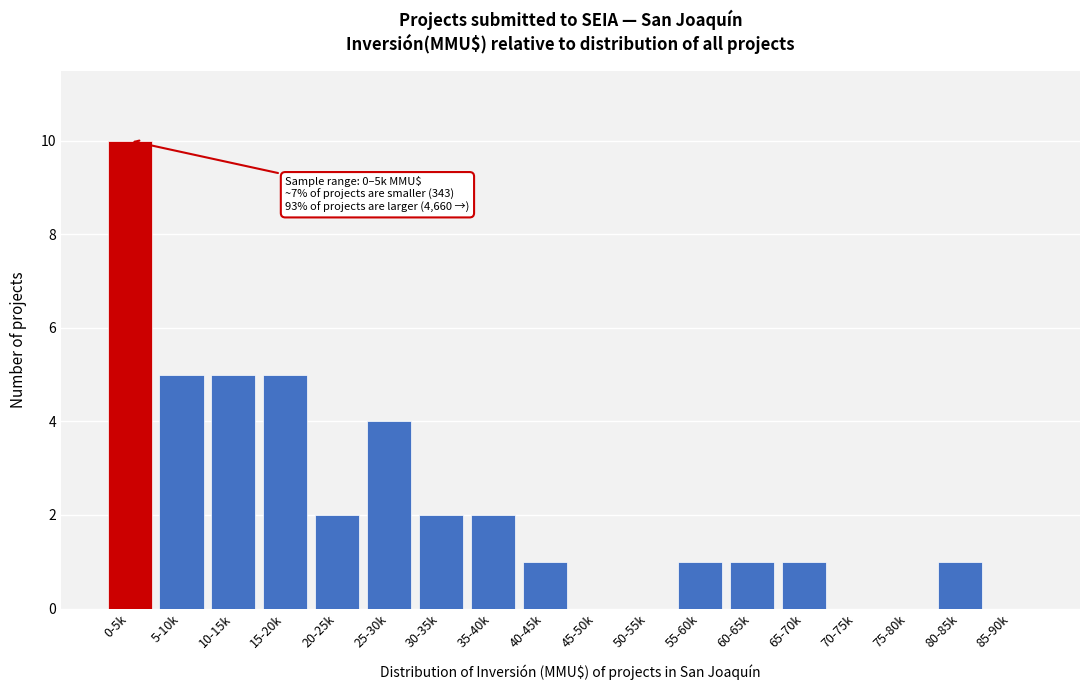

Reading left to right, extract all data points from this chart.

0-5k=10	5-10k=5	10-15k=5	15-20k=5	20-25k=2	25-30k=4	30-35k=2	35-40k=2	40-45k=1	45-50k=0	50-55k=0	55-60k=1	60-65k=1	65-70k=1	70-75k=0	75-80k=0	80-85k=1	85-90k=0